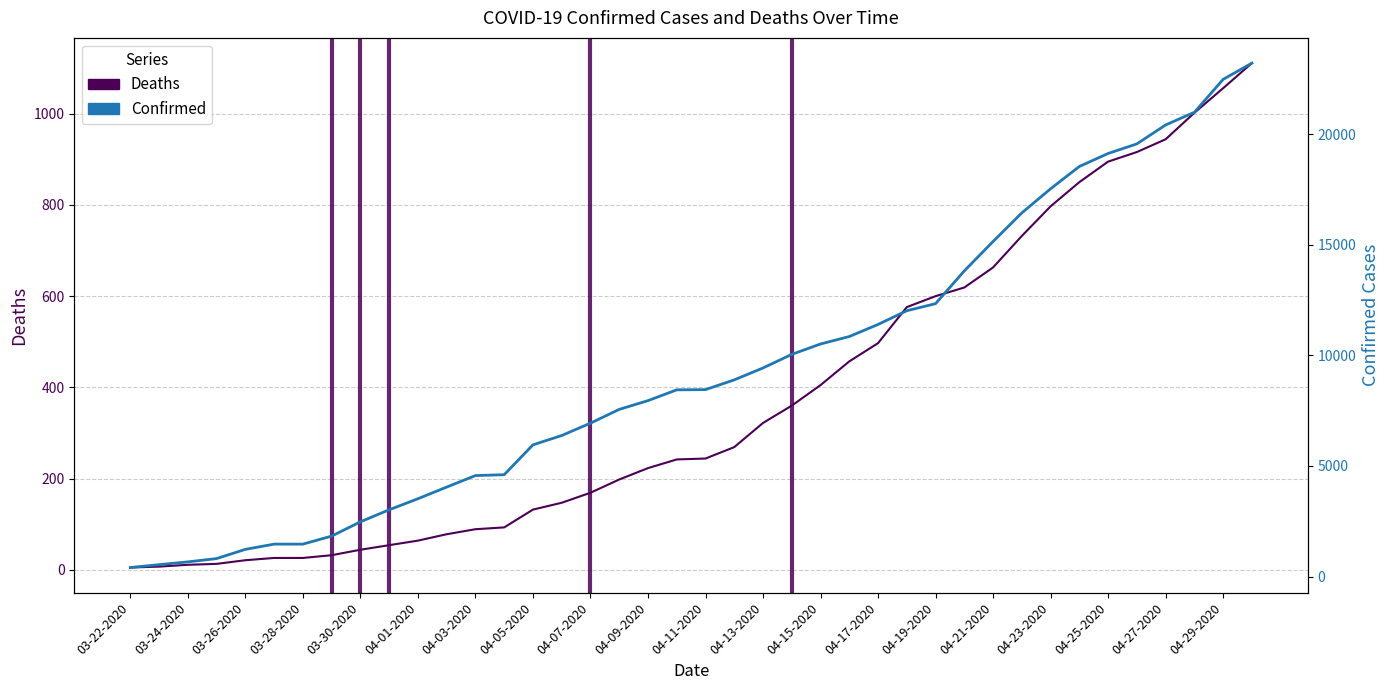

What is the sum of all Deaths values?

14989